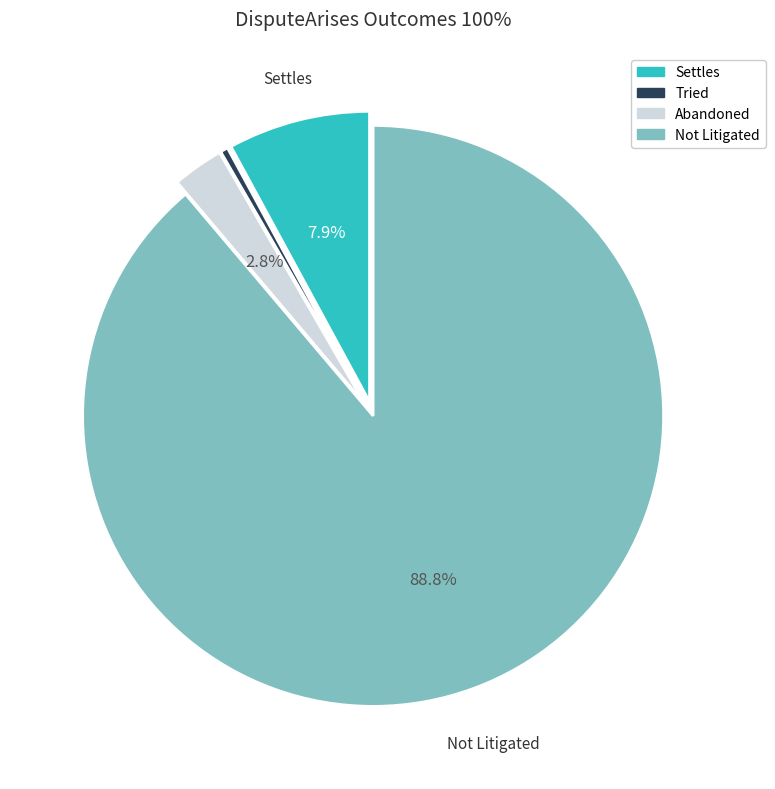

To the nearest percent, what percentage of the pie is Settles?

8%